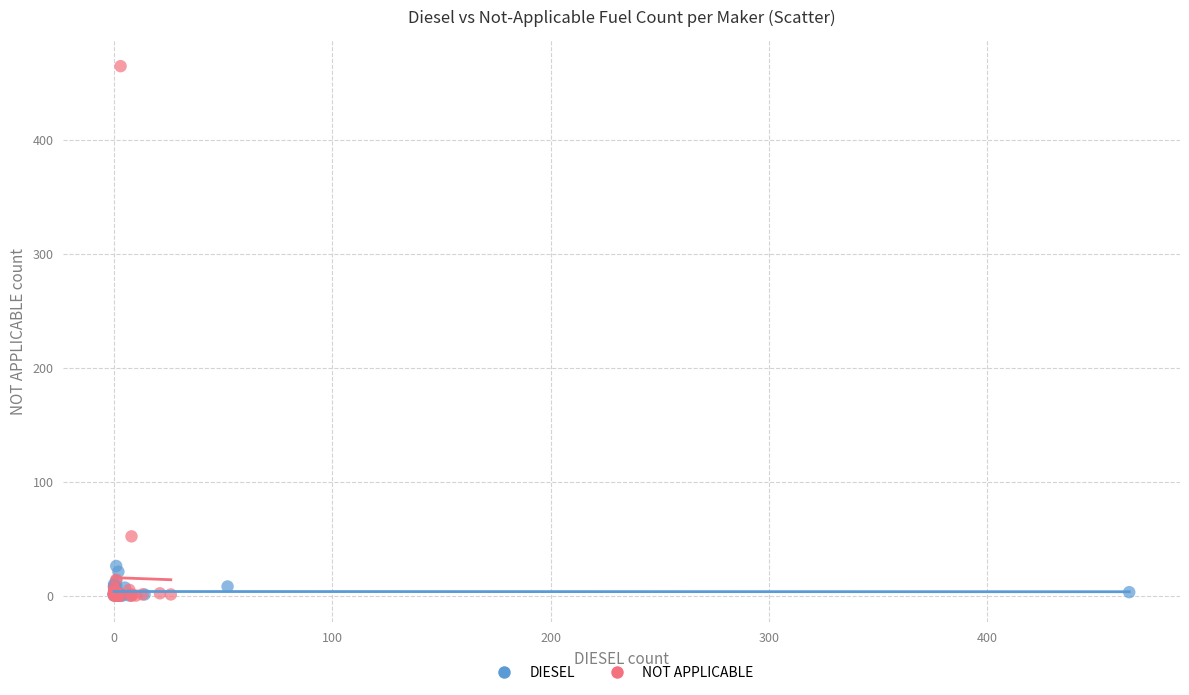

What are all the series names shown in the legend?

DIESEL, NOT APPLICABLE